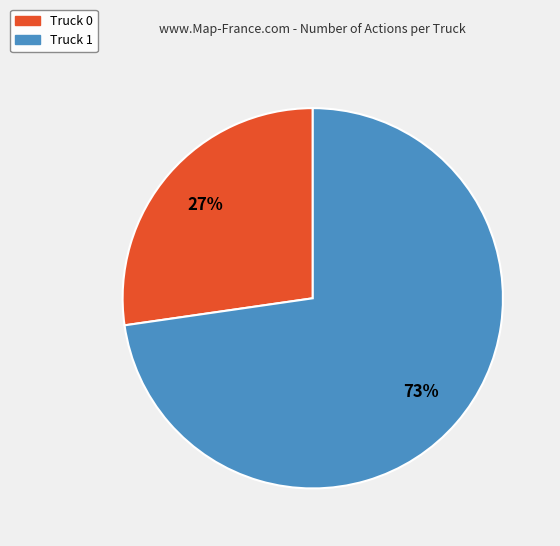

Which has a higher value, Truck 0 or Truck 1?

Truck 1